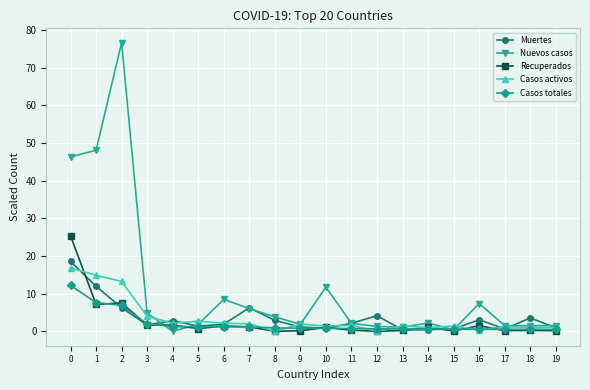

How many lines are shown in the chart?

5